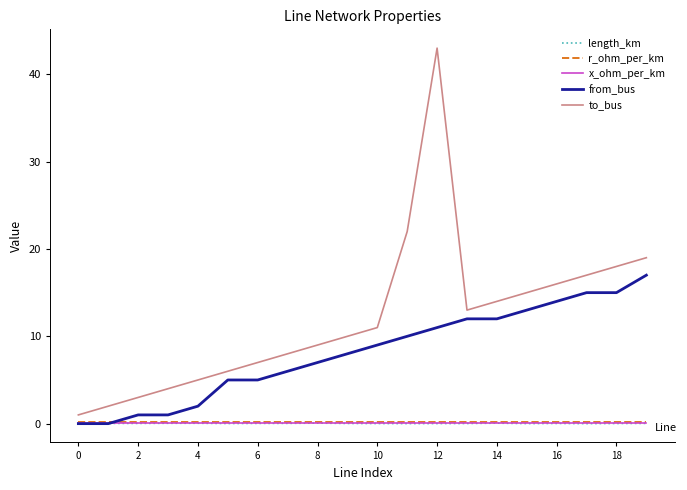

Which series has the largest total across all categories?

to_bus